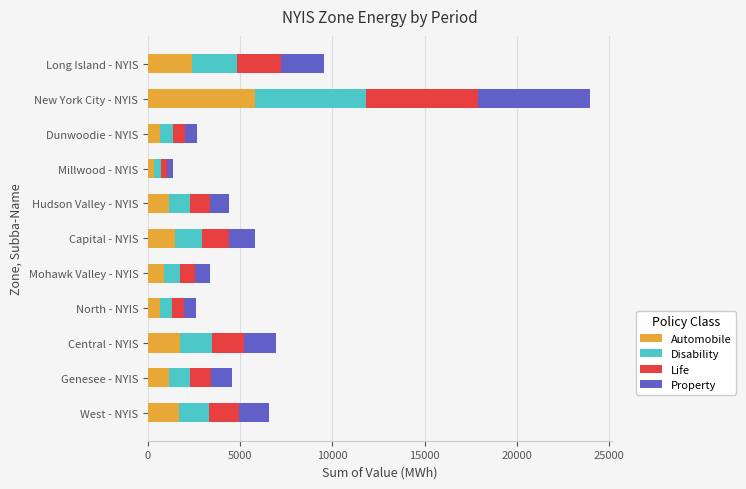

At which category is the sum across all series the highest?

New York City - NYIS